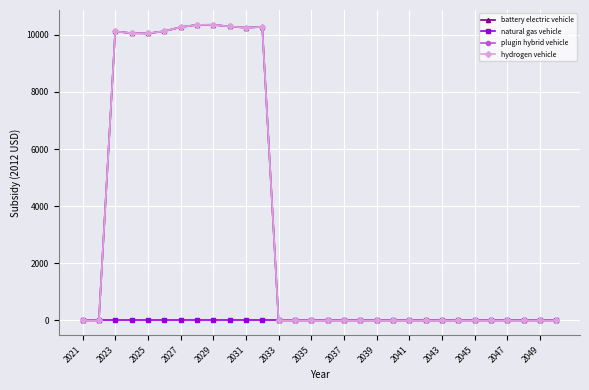

Does the chart have visible grid lines?

Yes